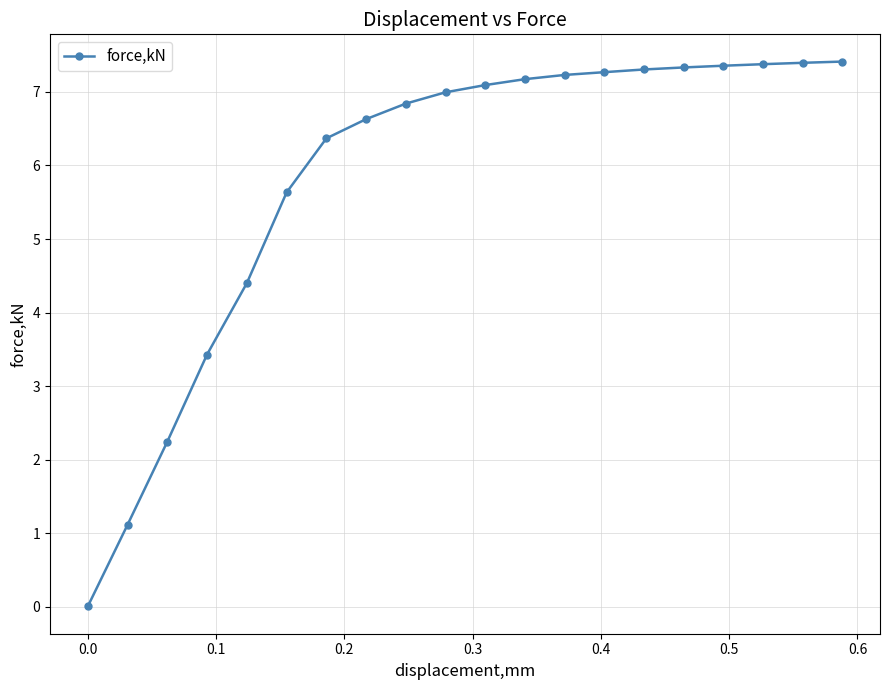

Does the chart display data point markers on the line(s)?

Yes